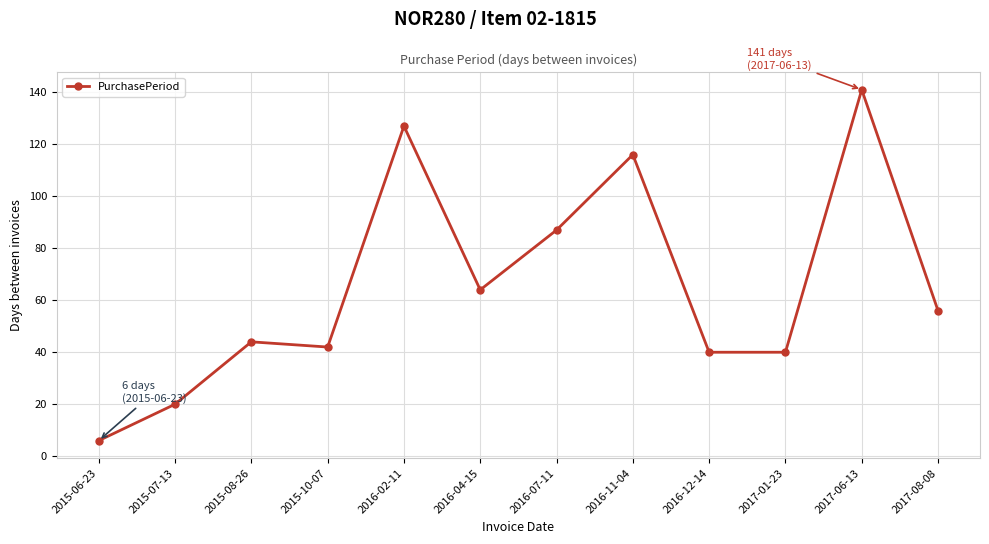

How many points are higher than both their immediate neighbors (excluding endpoints)?

4